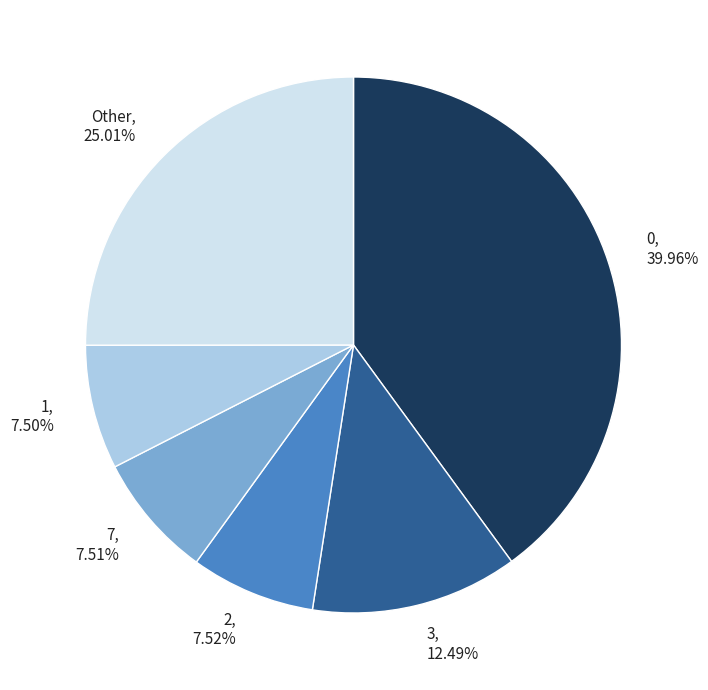

Is there a majority slice in this chart?

No